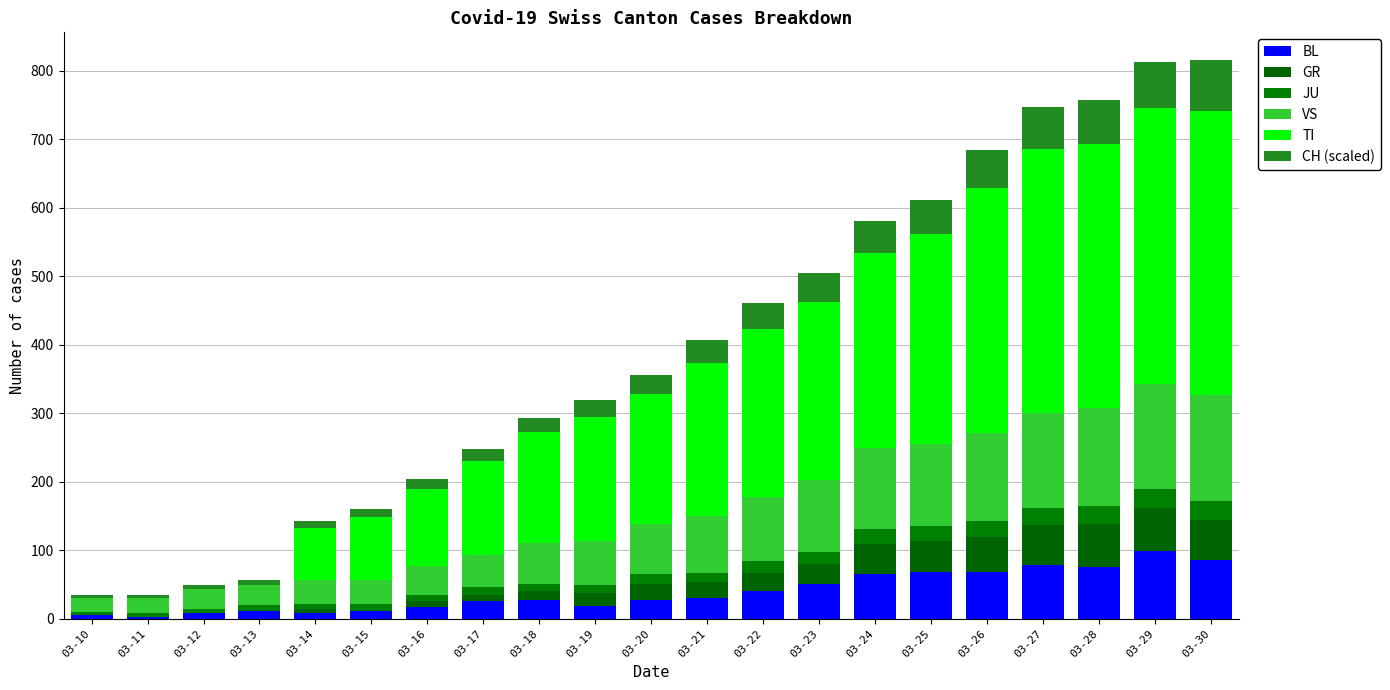

What is the sum of all JU values?

323.0